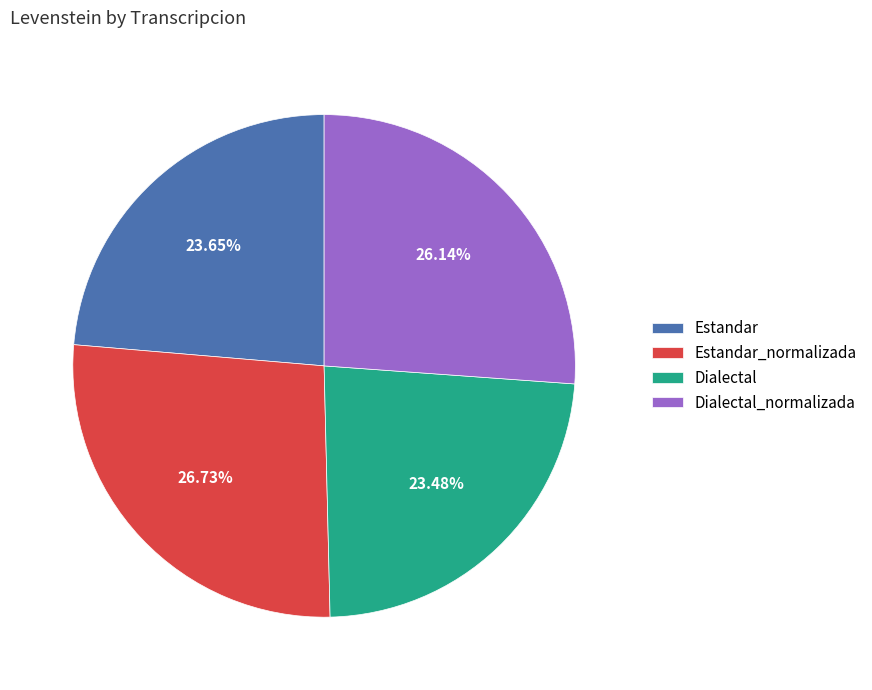

Is it true that Estandar is 14% of the pie?

False